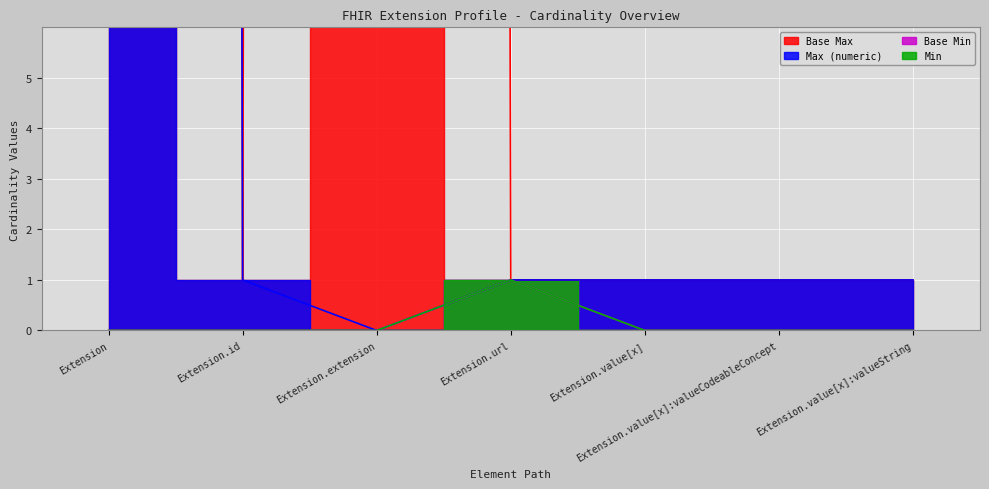

How many lines are shown in the chart?

4